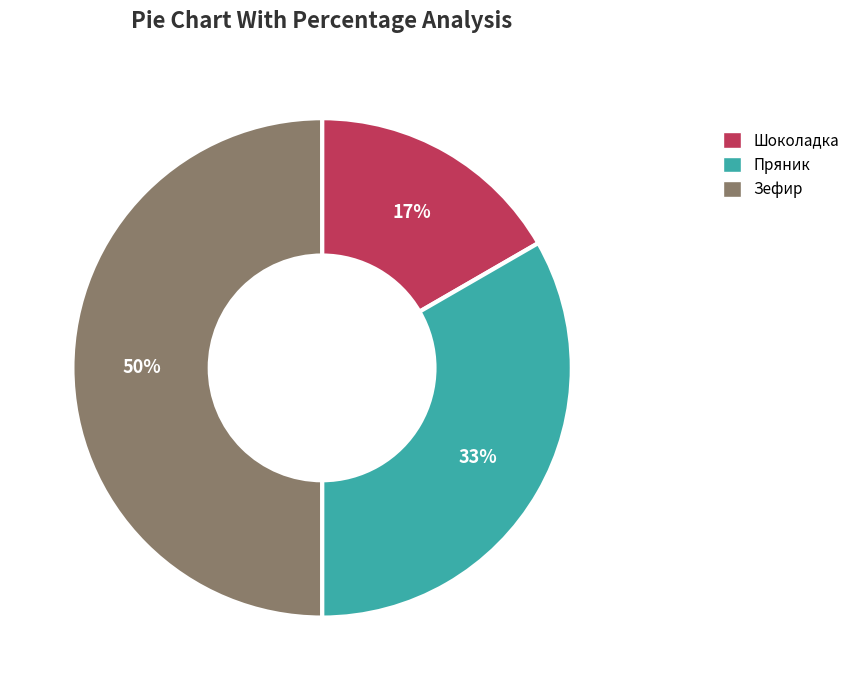

Is it true that Шоколадка is 5% of the pie?

False